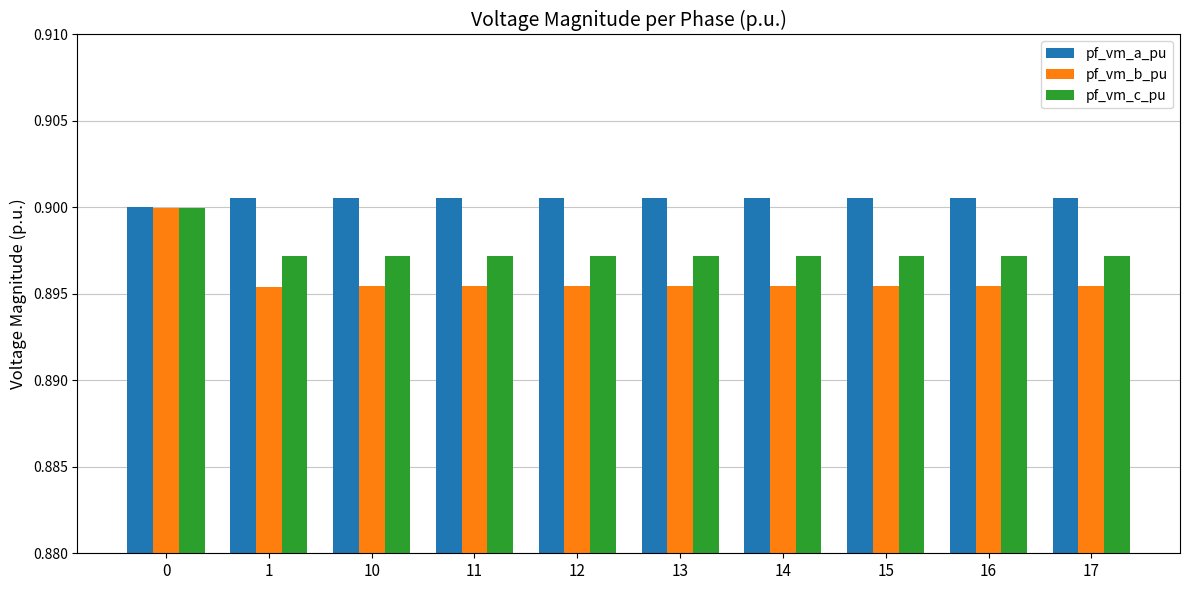

Rank the series at 14 from highest to lowest value.

pf_vm_a_pu, pf_vm_c_pu, pf_vm_b_pu